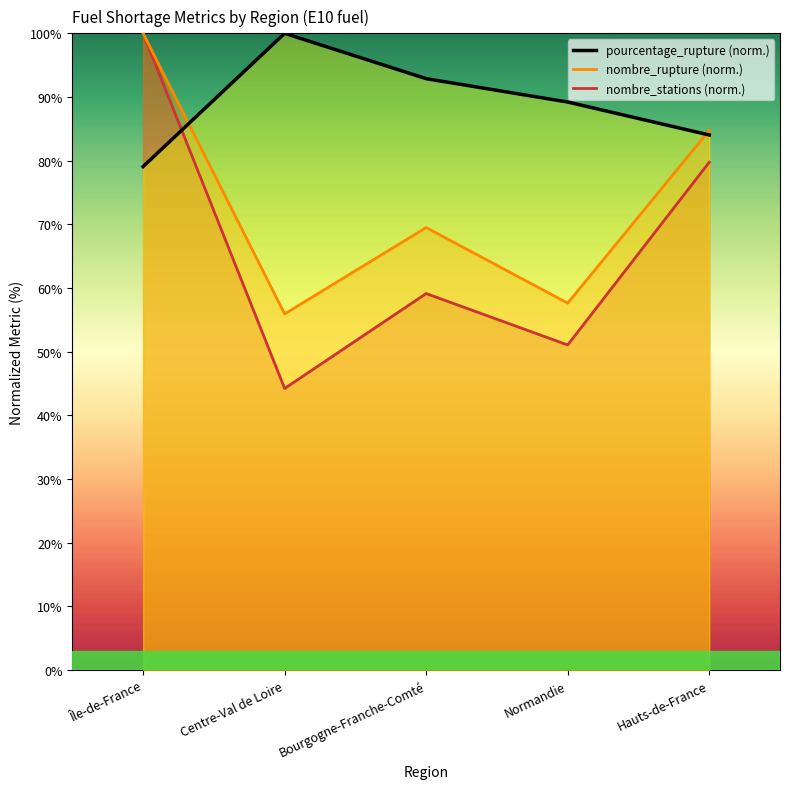

Between which two adjacent categories do pourcentage_rupture and nombre_rupture first intersect?

Île-de-France and Centre-Val de Loire